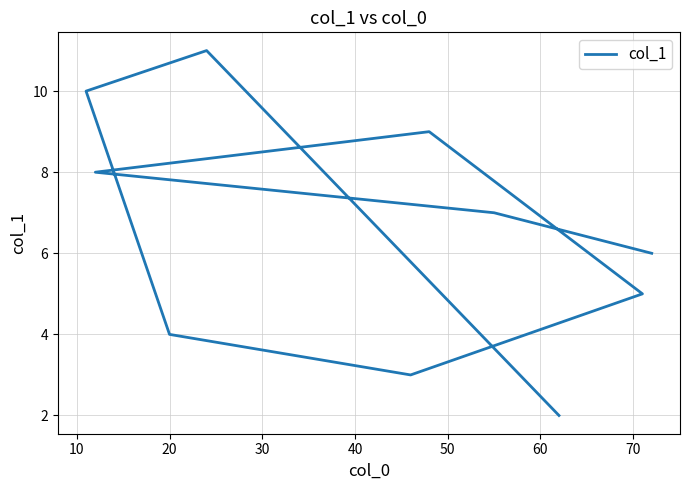

Reading left to right, transcribe all the data shown in this chart.

6	7	8	9	5	3	4	10	11	2